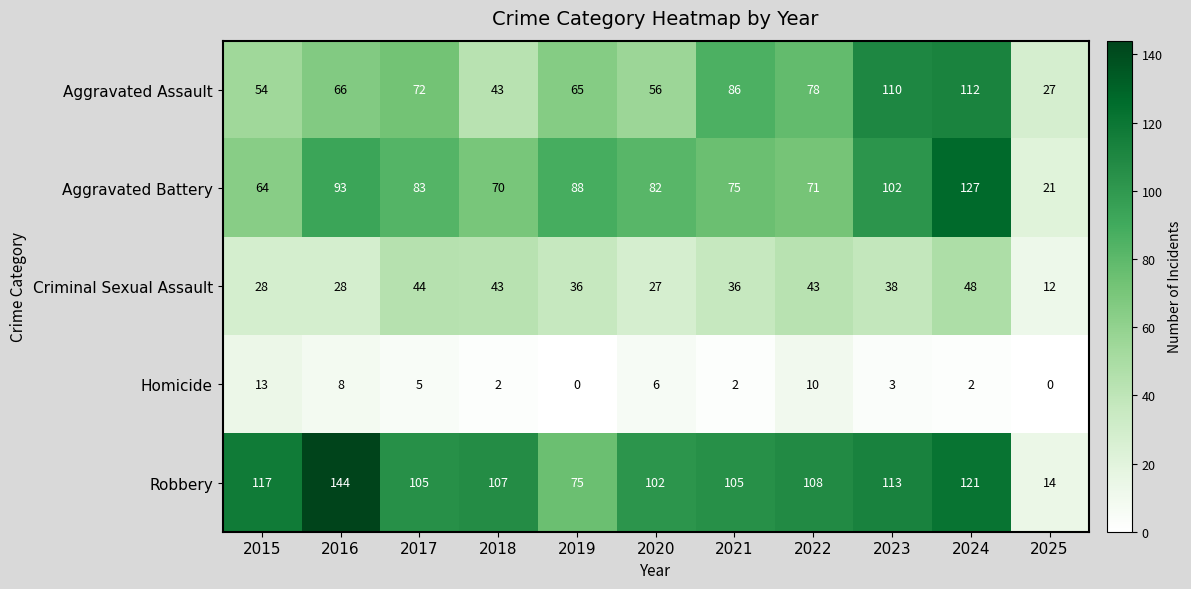

True or false: Aggravated Battery has a value of 88 at 2019.

True